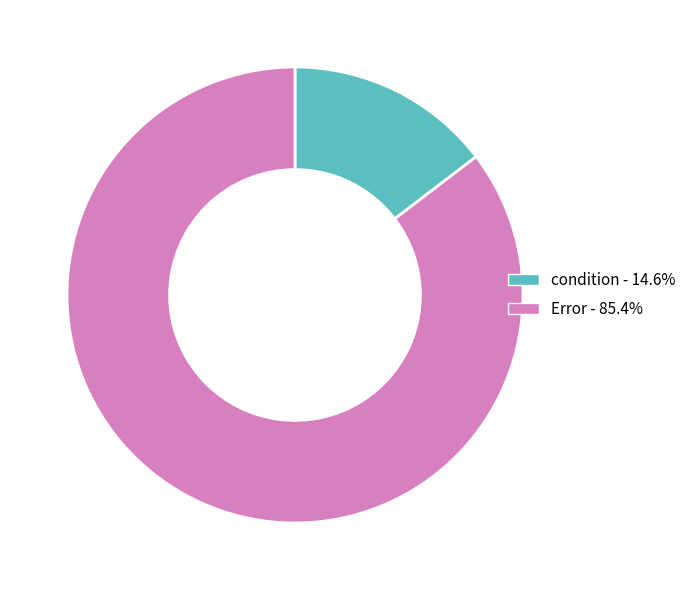

True or false: Error accounts for 85% of the total.

True